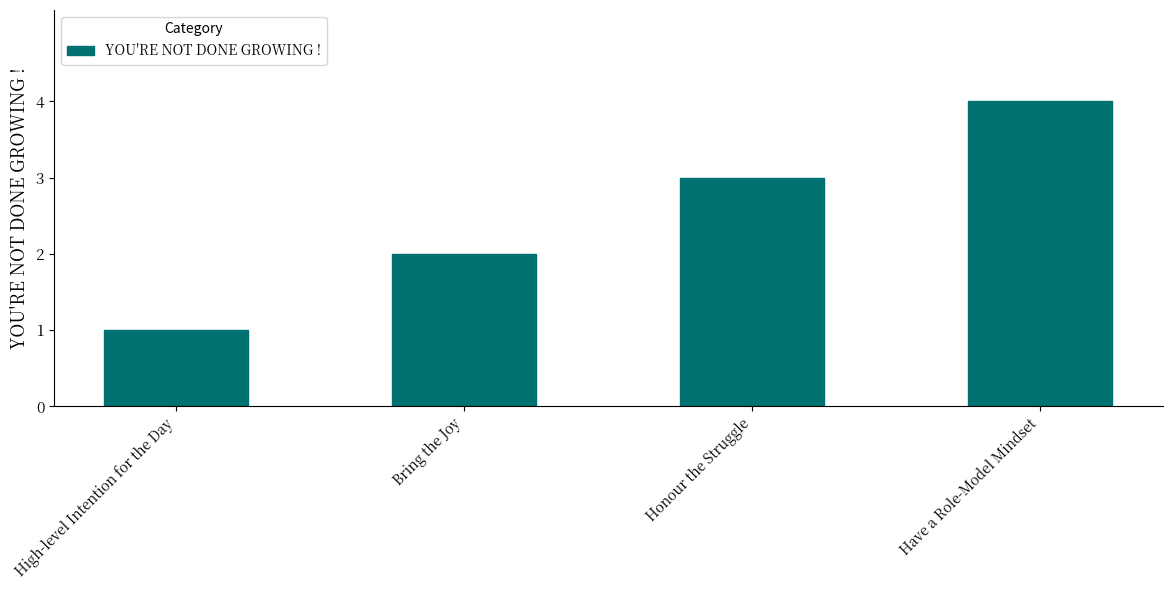

Reading left to right, list all the values displayed in this chart.

High-level Intention for the Day=1	Bring the Joy=2	Honour the Struggle=3	Have a Role-Model Mindset=4